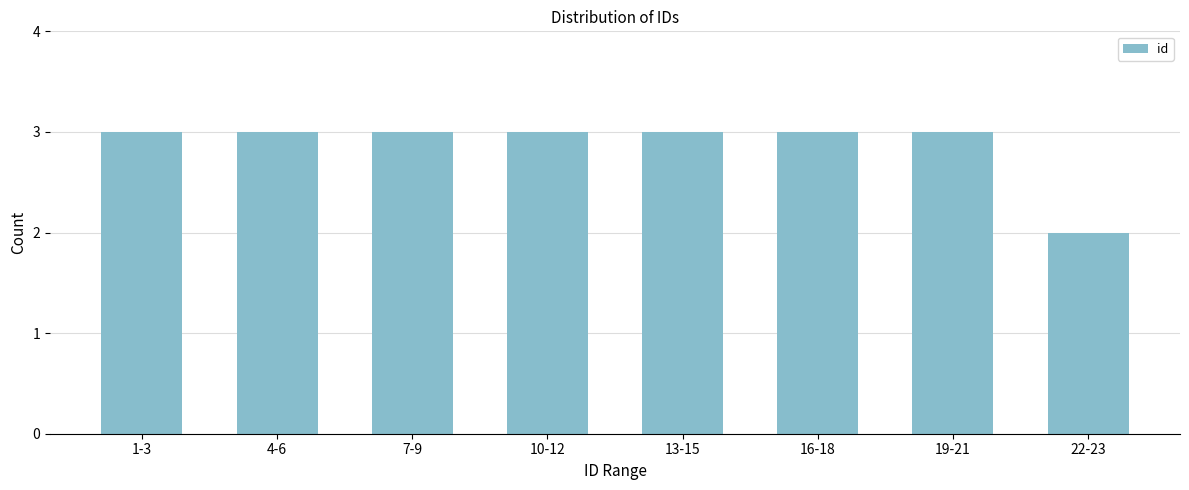

Reading right to left, list all the values displayed in this chart.

22-23=2	19-21=3	16-18=3	13-15=3	10-12=3	7-9=3	4-6=3	1-3=3